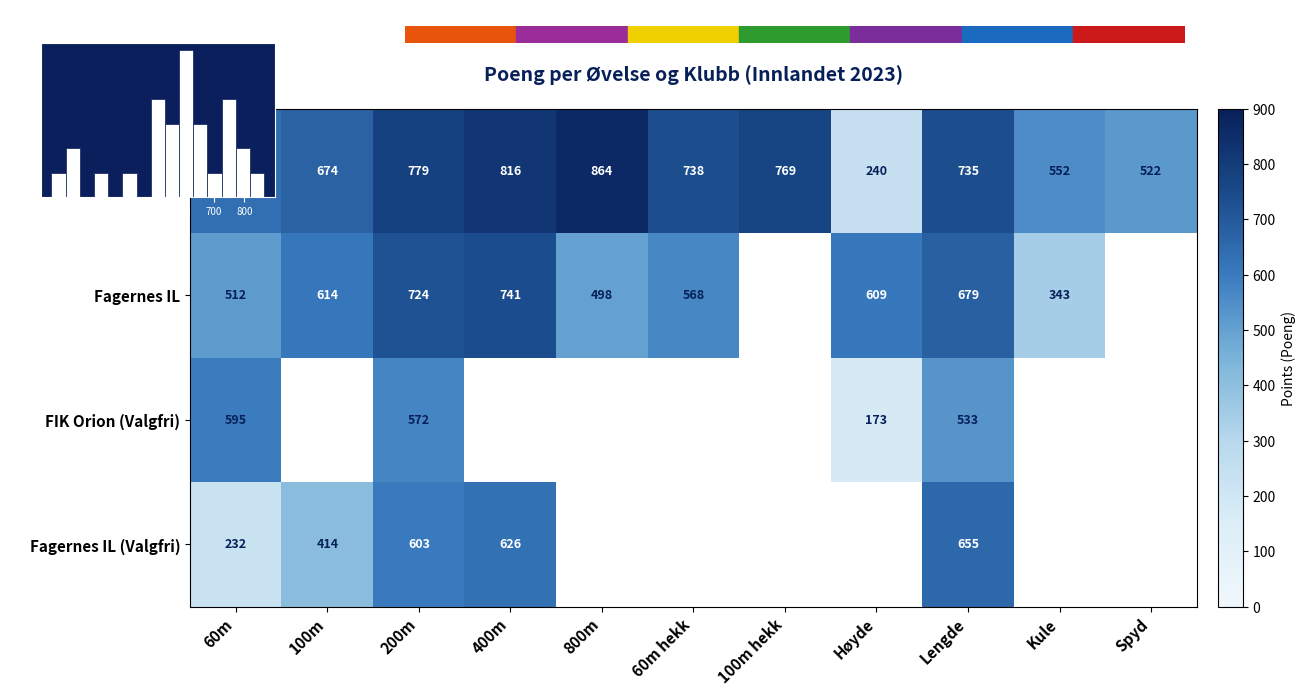

At which category does the chart reach its peak across all series?

800m